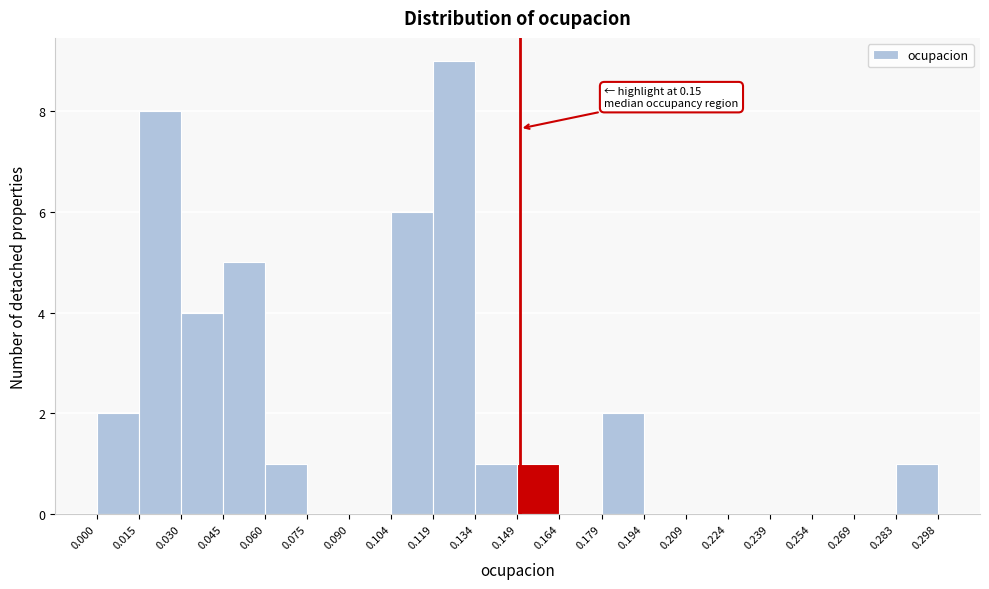

Which range on the x-axis has the tallest bar?

0.119 to 0.134